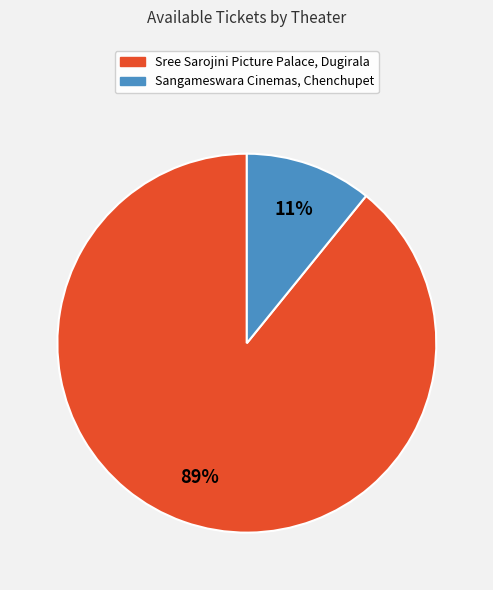

Between Sangameswara Cinemas, Chenchupet and Sree Sarojini Picture Palace, Dugirala, which is larger?

Sree Sarojini Picture Palace, Dugirala